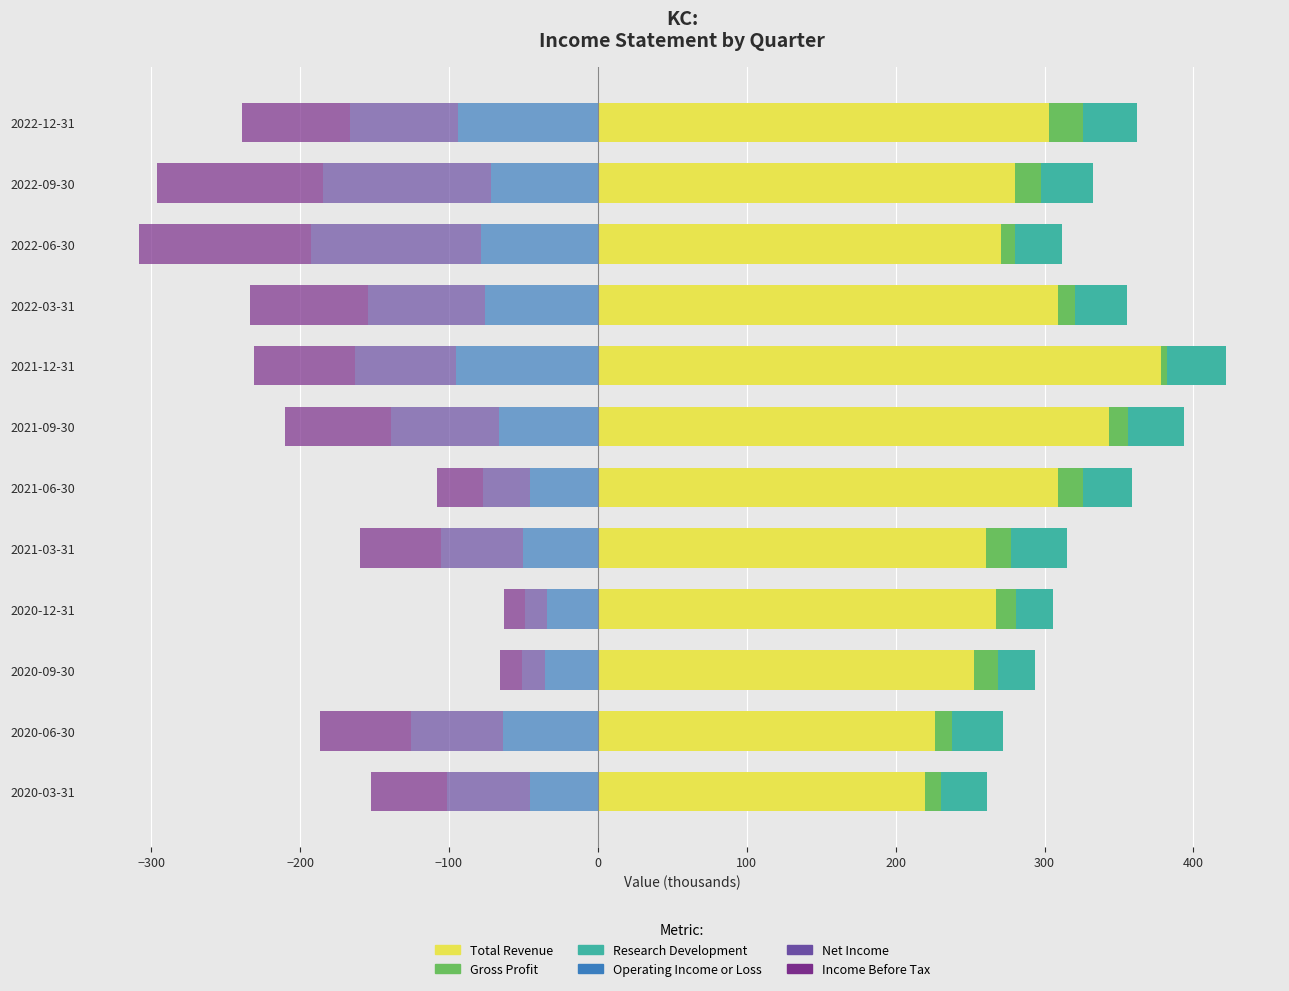

The value of Total Revenue at 2021-12-31 is 212.3. True or false?

False